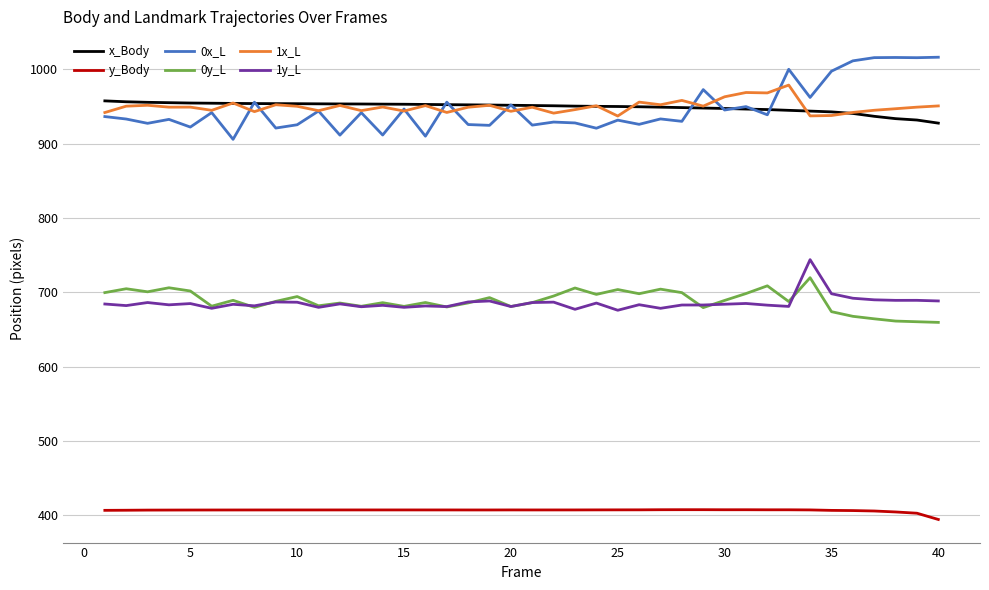

True or false: y_Body and x_Body cross at least once.

False